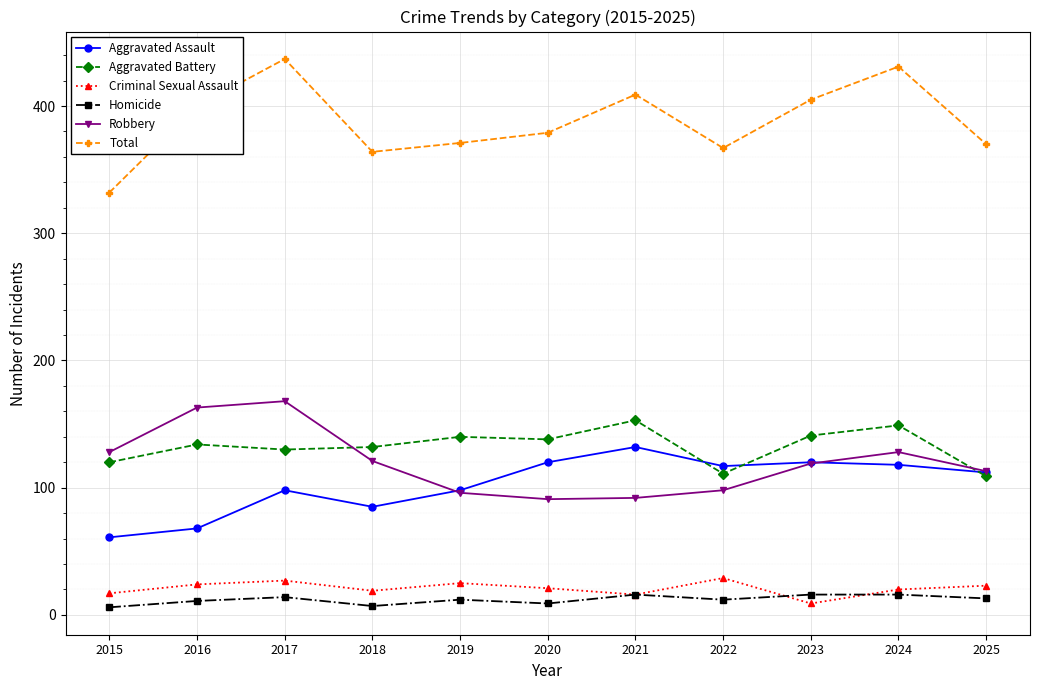

List the series in order of their peak value, lowest first.

Homicide, Criminal Sexual Assault, Aggravated Assault, Aggravated Battery, Robbery, Total